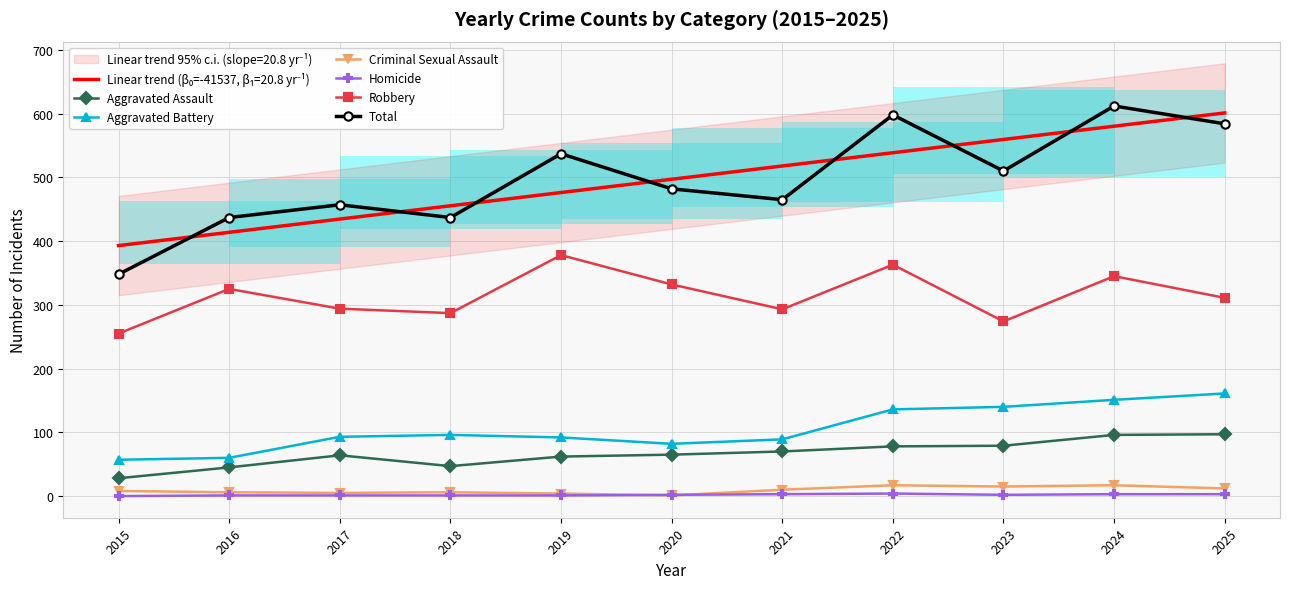

True or false: Aggravated Assault and Homicide intersect in this chart.

False